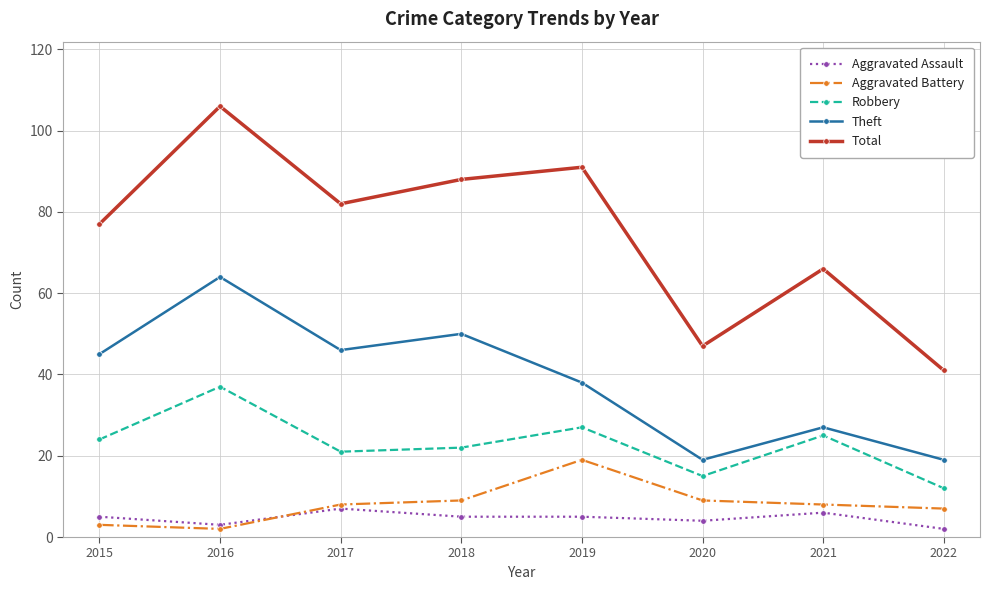

What is the lowest value of the Total series?

41